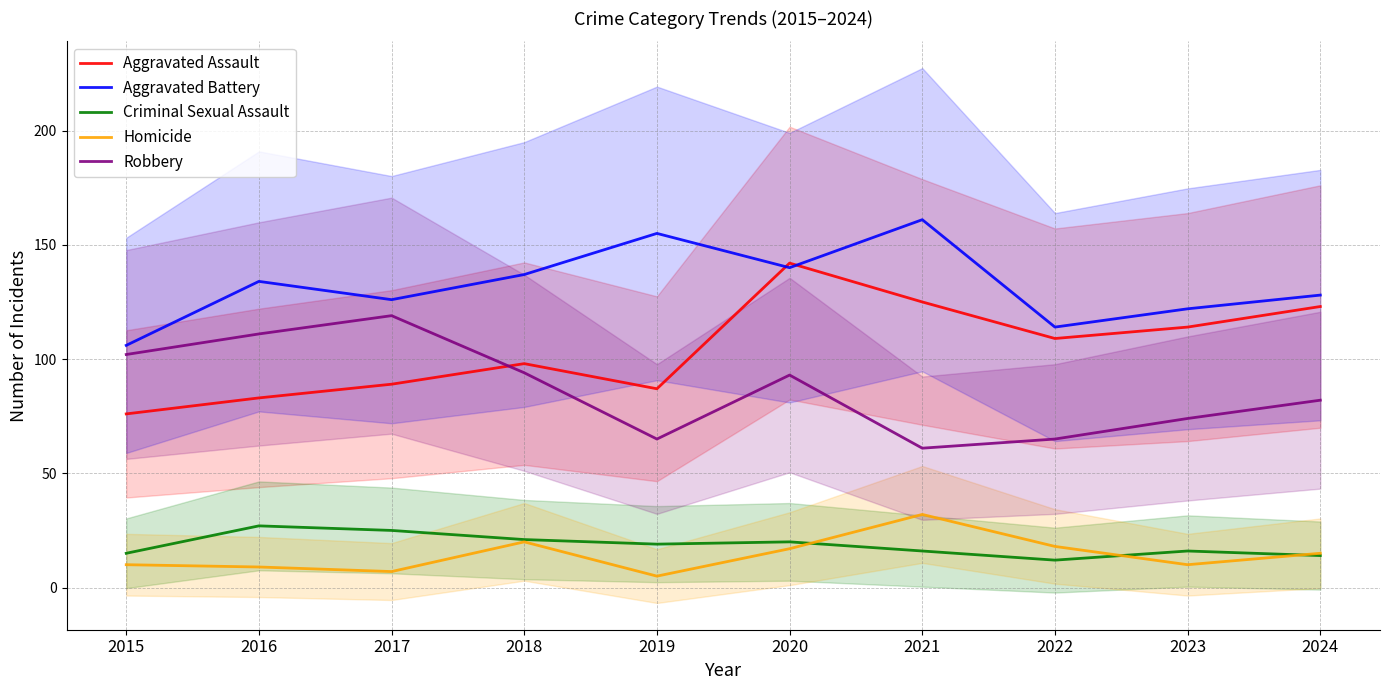

What is the smallest value displayed?

5